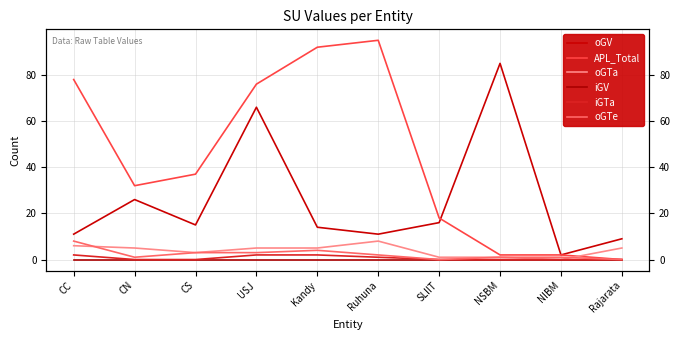

What is the label of the 9th point from the left?

NIBM